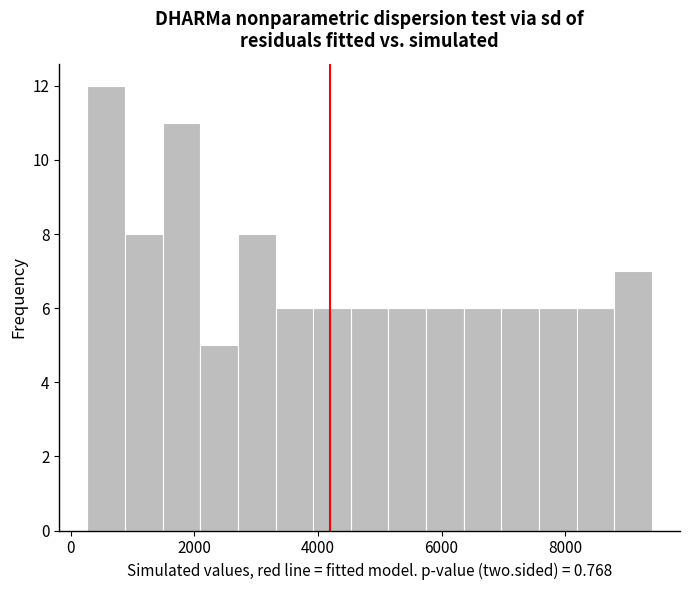

Around what value on the x-axis is the tallest bar? Give the approximate position of its centre, as read against the axis.

600